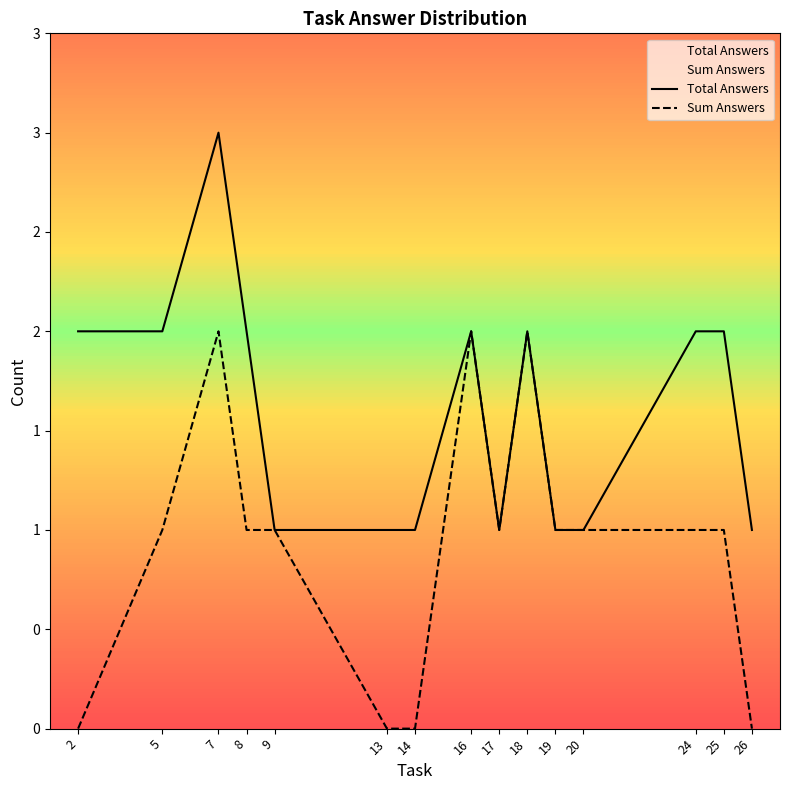

True or false: Sum Answers and Total Answers cross at least once.

False